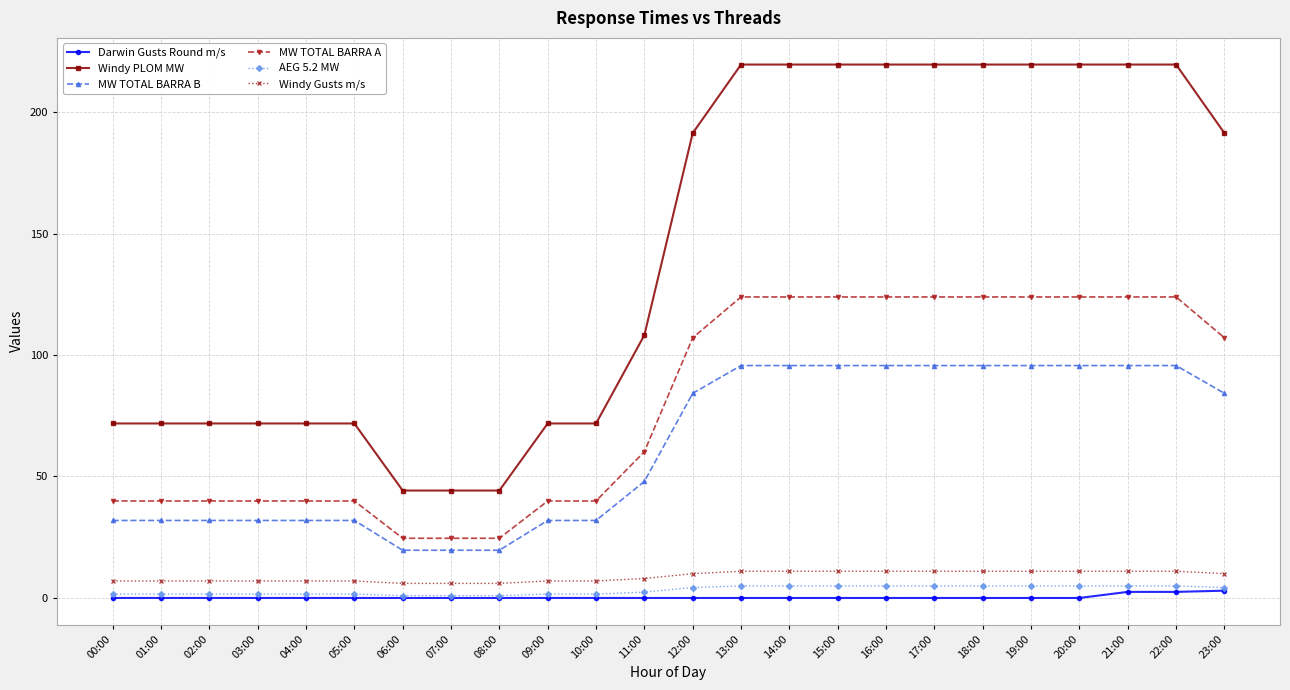

True or false: Darwin Gusts Round m/s and Windy Gusts m/s cross at least once.

False